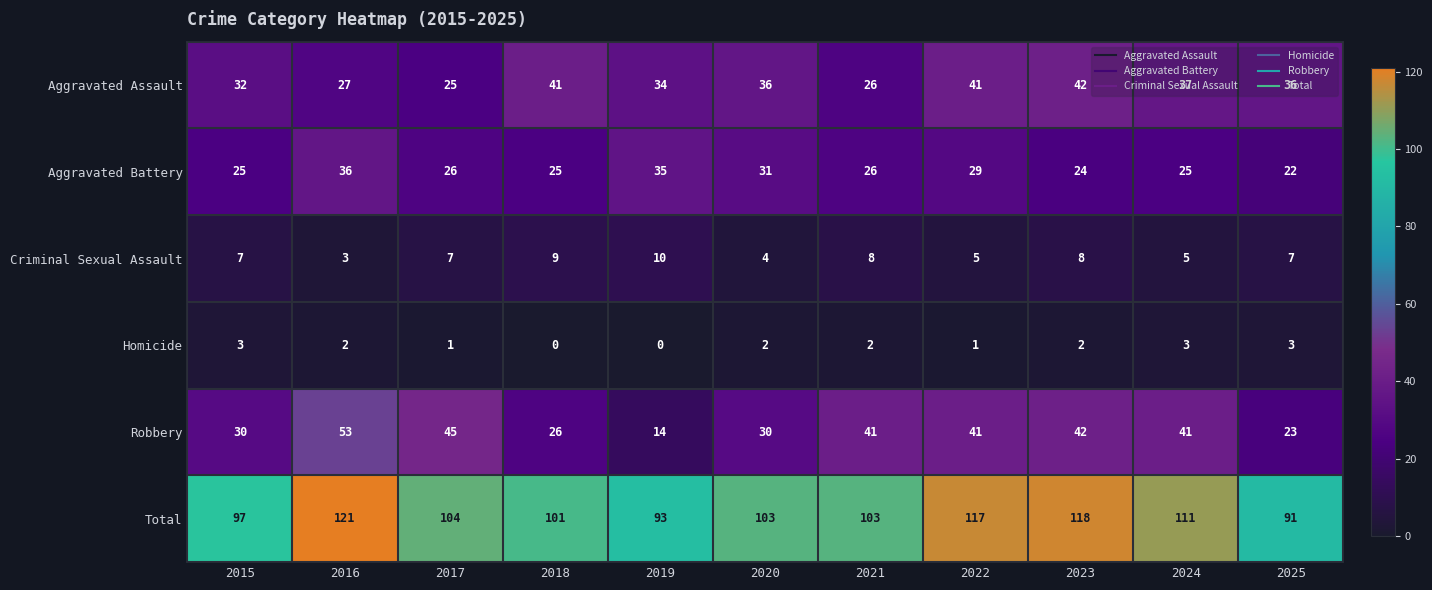

Rank the series at 2017 from lowest to highest value.

Homicide, Criminal Sexual Assault, Aggravated Assault, Aggravated Battery, Robbery, Total